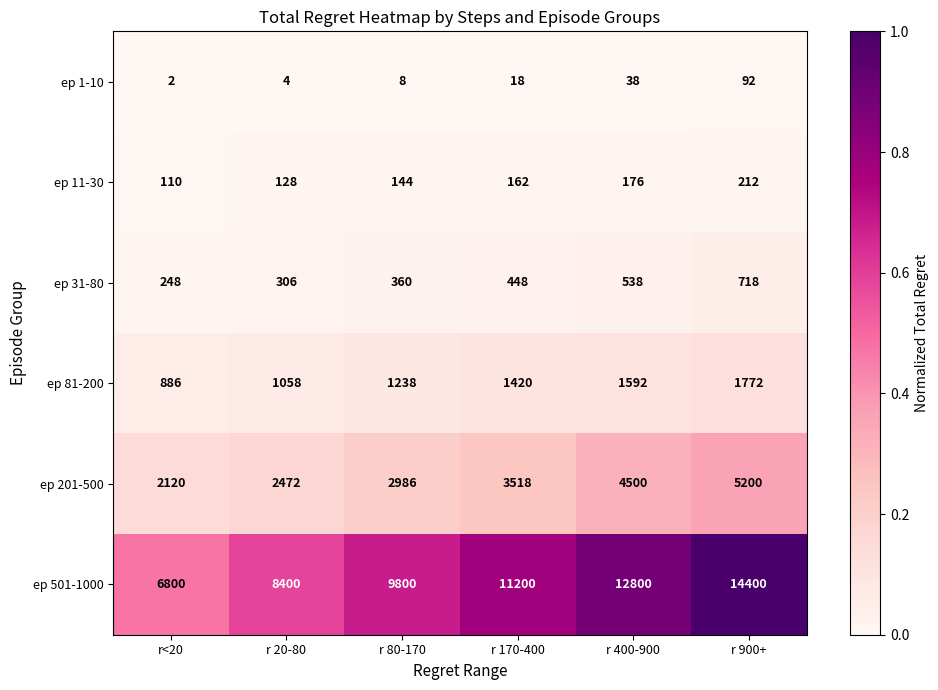

What is the maximum value shown in the chart?

14400